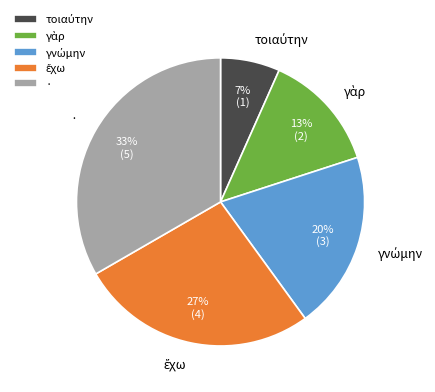

Does any single category account for the majority?

No